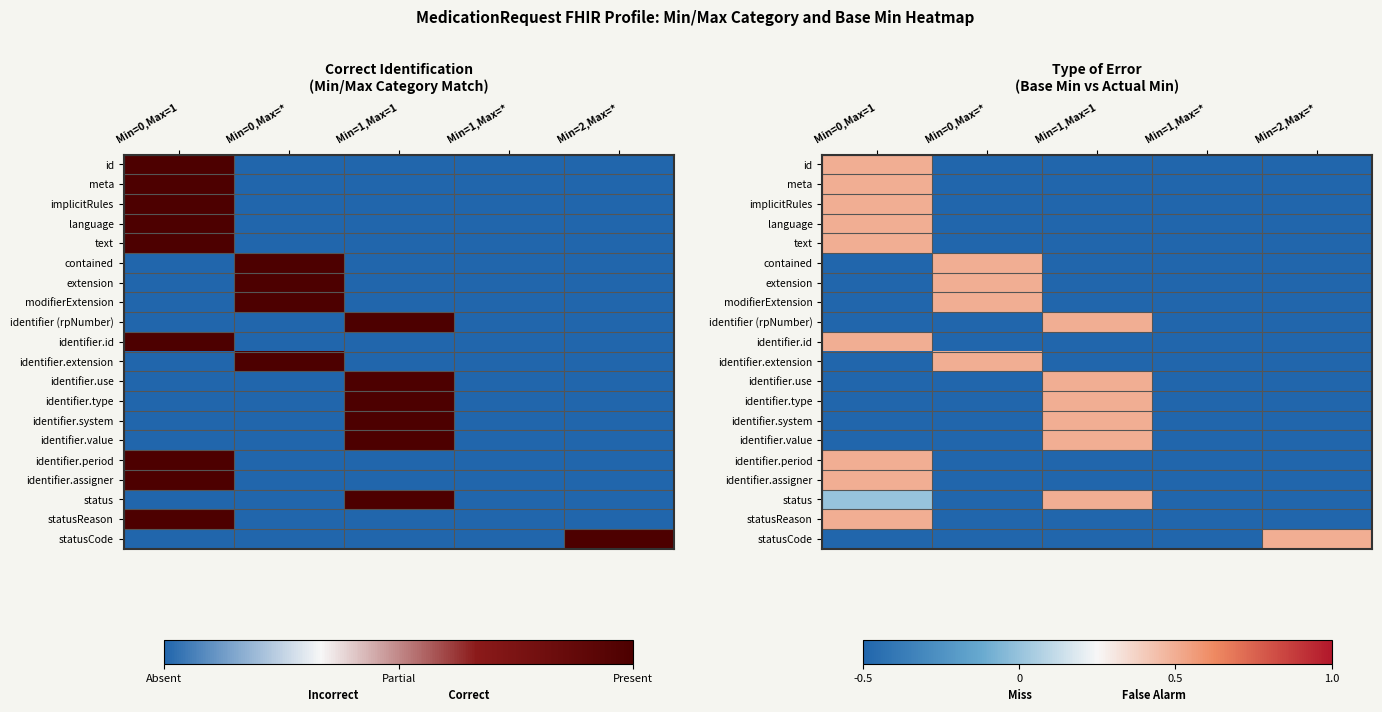

What is the difference between the maximum and minimum values in the meta series?

1.0